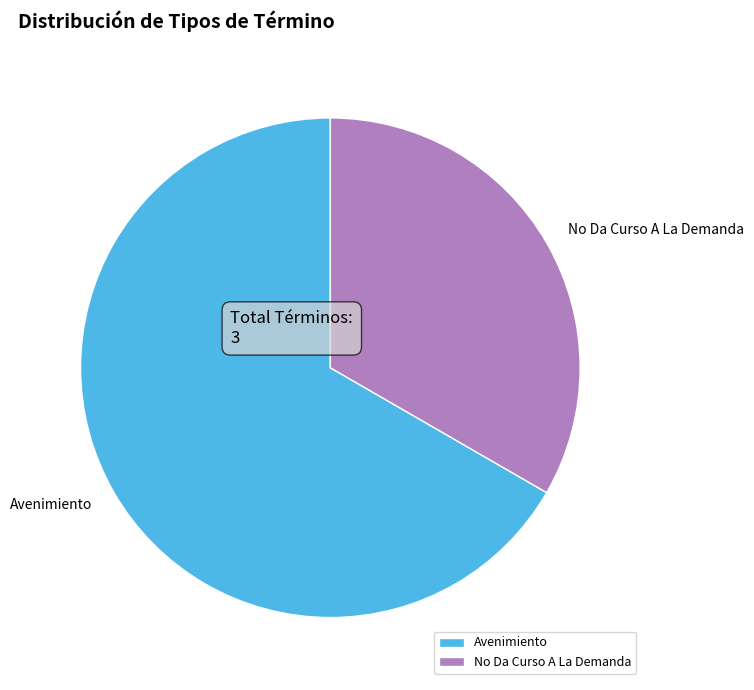

Is the sum of No Da Curso A La Demanda and Avenimiento greater than half?

Yes